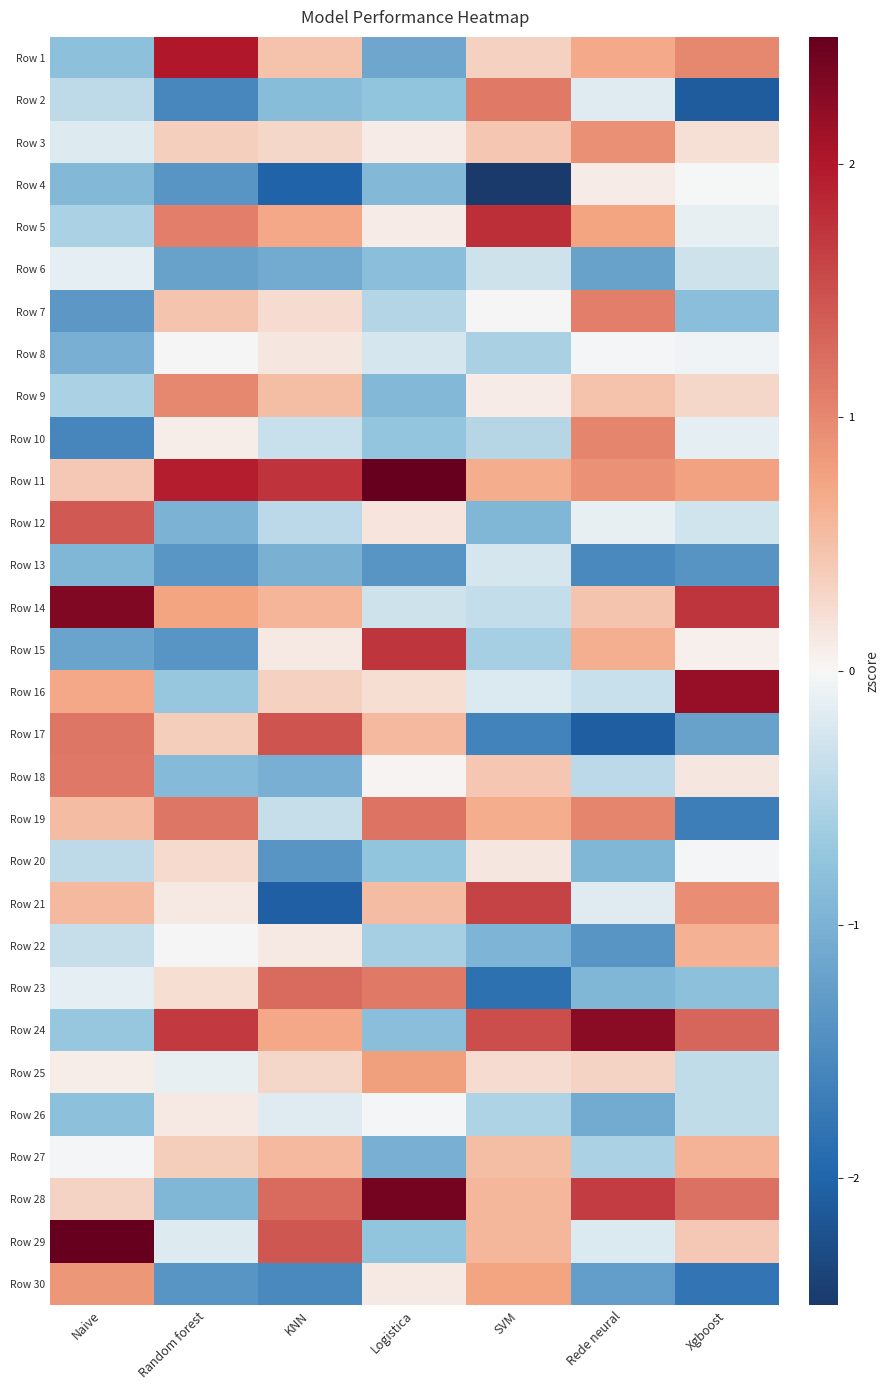

Reading right to left, list all the values displayed in this chart.

Row 1: Xgboost=1.0	Rede neural=0.7	SVM=0.3	Logistica=-1.1	KNN=0.5	Random forest=2.0	Naive=-0.8
Row 2: Xgboost=-2.1	Rede neural=-0.2	SVM=1.1	Logistica=-0.8	KNN=-0.9	Random forest=-1.6	Naive=-0.4
Row 3: Xgboost=0.2	Rede neural=0.9	SVM=0.4	Logistica=0.1	KNN=0.3	Random forest=0.4	Naive=-0.2
Row 4: Xgboost=-0.0	Rede neural=0.1	SVM=-2.9	Logistica=-0.9	KNN=-2.0	Random forest=-1.4	Naive=-0.9
Row 5: Xgboost=-0.1	Rede neural=0.7	SVM=1.8	Logistica=0.1	KNN=0.7	Random forest=1.1	Naive=-0.6
Row 6: Xgboost=-0.3	Rede neural=-1.2	SVM=-0.3	Logistica=-0.8	KNN=-1.1	Random forest=-1.2	Naive=-0.1
Row 7: Xgboost=-0.8	Rede neural=1.1	SVM=0.0	Logistica=-0.5	KNN=0.2	Random forest=0.5	Naive=-1.3
Row 8: Xgboost=-0.1	Rede neural=-0.0	SVM=-0.6	Logistica=-0.2	KNN=0.2	Random forest=0.0	Naive=-1.0
Row 9: Xgboost=0.3	Rede neural=0.5	SVM=0.1	Logistica=-0.9	KNN=0.5	Random forest=1.0	Naive=-0.6
Row 10: Xgboost=-0.1	Rede neural=1.0	SVM=-0.5	Logistica=-0.7	KNN=-0.3	Random forest=0.1	Naive=-1.6
Row 11: Xgboost=0.8	Rede neural=0.9	SVM=0.7	Logistica=2.7	KNN=1.8	Random forest=1.9	Naive=0.4
Row 12: Xgboost=-0.3	Rede neural=-0.1	SVM=-0.9	Logistica=0.2	KNN=-0.4	Random forest=-1.0	Naive=1.4
Row 13: Xgboost=-1.4	Rede neural=-1.5	SVM=-0.2	Logistica=-1.4	KNN=-1.0	Random forest=-1.3	Naive=-0.9
Row 14: Xgboost=1.7	Rede neural=0.5	SVM=-0.4	Logistica=-0.3	KNN=0.6	Random forest=0.7	Naive=2.3
Row 15: Xgboost=0.1	Rede neural=0.6	SVM=-0.6	Logistica=1.7	KNN=0.1	Random forest=-1.4	Naive=-1.2
Row 16: Xgboost=2.2	Rede neural=-0.3	SVM=-0.2	Logistica=0.2	KNN=0.3	Random forest=-0.7	Naive=0.7
Row 17: Xgboost=-1.2	Rede neural=-2.1	SVM=-1.6	Logistica=0.6	KNN=1.5	Random forest=0.4	Naive=1.2
Row 18: Xgboost=0.2	Rede neural=-0.4	SVM=0.4	Logistica=0.0	KNN=-1.0	Random forest=-0.9	Naive=1.1
Row 19: Xgboost=-1.7	Rede neural=1.0	SVM=0.7	Logistica=1.2	KNN=-0.4	Random forest=1.2	Naive=0.5
Row 20: Xgboost=-0.0	Rede neural=-0.9	SVM=0.2	Logistica=-0.8	KNN=-1.4	Random forest=0.3	Naive=-0.4
Row 21: Xgboost=0.9	Rede neural=-0.2	SVM=1.6	Logistica=0.5	KNN=-2.1	Random forest=0.1	Naive=0.6
Row 22: Xgboost=0.6	Rede neural=-1.4	SVM=-1.0	Logistica=-0.6	KNN=0.1	Random forest=0.0	Naive=-0.4
Row 23: Xgboost=-0.8	Rede neural=-0.9	SVM=-1.8	Logistica=1.1	KNN=1.3	Random forest=0.2	Naive=-0.1
Row 24: Xgboost=1.3	Rede neural=2.3	SVM=1.5	Logistica=-0.8	KNN=0.7	Random forest=1.7	Naive=-0.7
Row 25: Xgboost=-0.4	Rede neural=0.3	SVM=0.2	Logistica=0.8	KNN=0.3	Random forest=-0.1	Naive=0.1
Row 26: Xgboost=-0.4	Rede neural=-1.1	SVM=-0.5	Logistica=-0.0	KNN=-0.2	Random forest=0.1	Naive=-0.8
Row 27: Xgboost=0.6	Rede neural=-0.6	SVM=0.5	Logistica=-1.0	KNN=0.6	Random forest=0.4	Naive=-0.0
Row 28: Xgboost=1.2	Rede neural=1.7	SVM=0.6	Logistica=2.4	KNN=1.3	Random forest=-0.9	Naive=0.3
Row 29: Xgboost=0.4	Rede neural=-0.2	SVM=0.6	Logistica=-0.8	KNN=1.4	Random forest=-0.2	Naive=2.5
Row 30: Xgboost=-1.8	Rede neural=-1.3	SVM=0.8	Logistica=0.1	KNN=-1.5	Random forest=-1.4	Naive=0.9